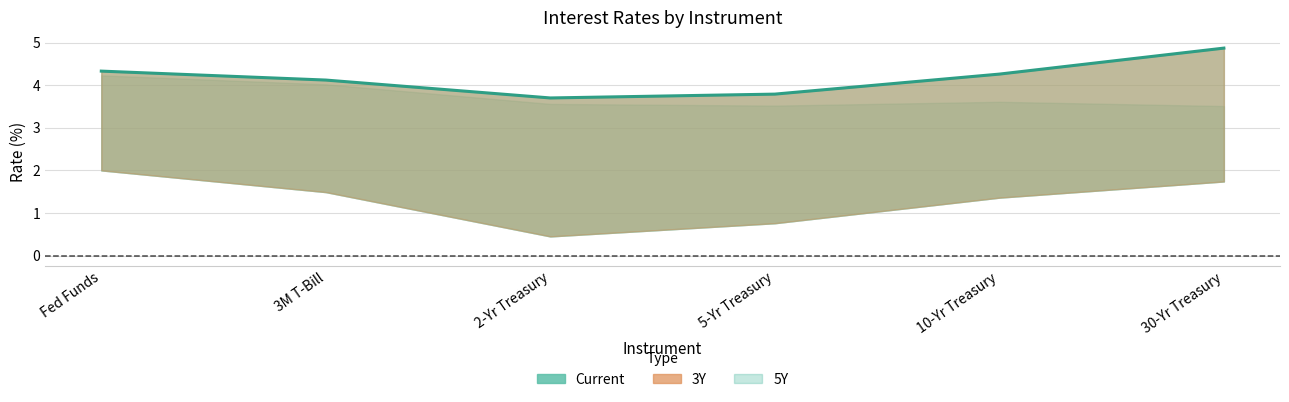

True or false: 3Y and 5Y intersect in this chart.

False